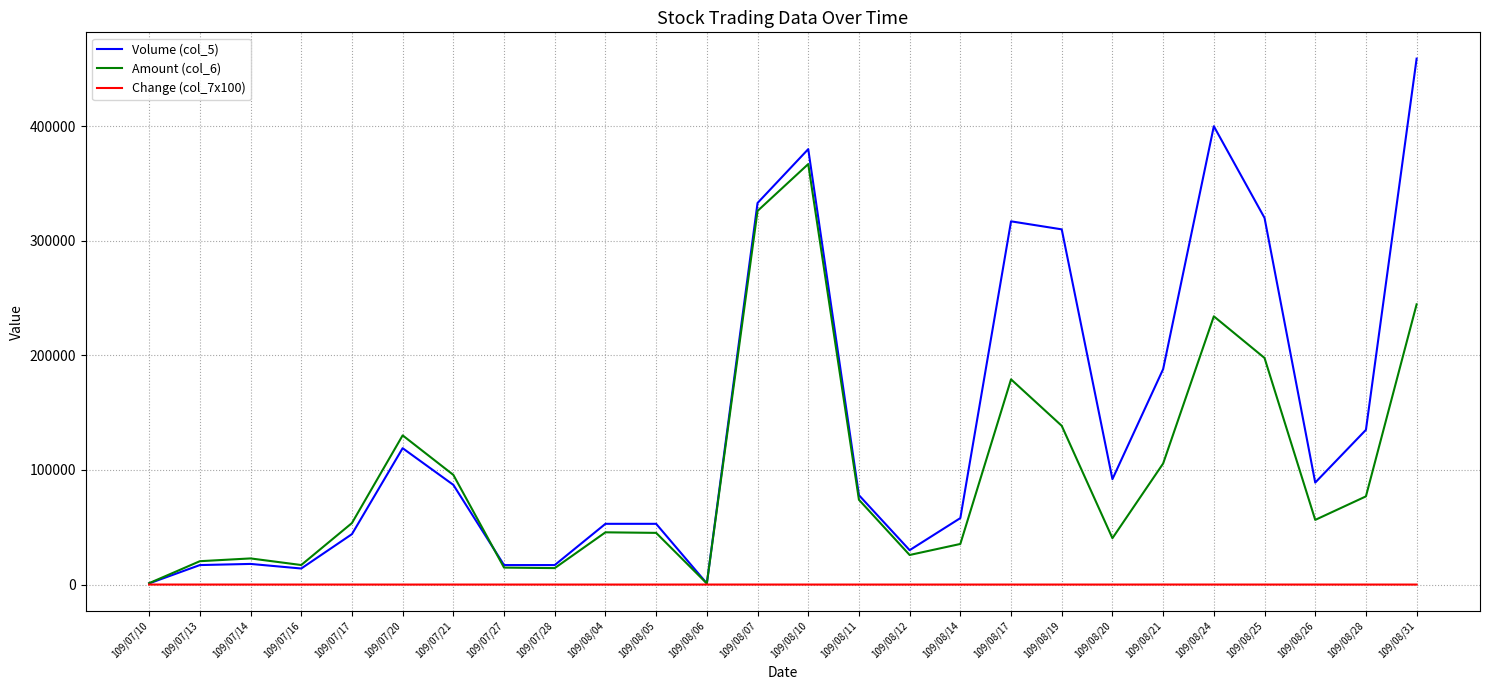

Rank the series by their maximum value, from lowest to highest.

Change (col_7x100), Amount (col_6), Volume (col_5)